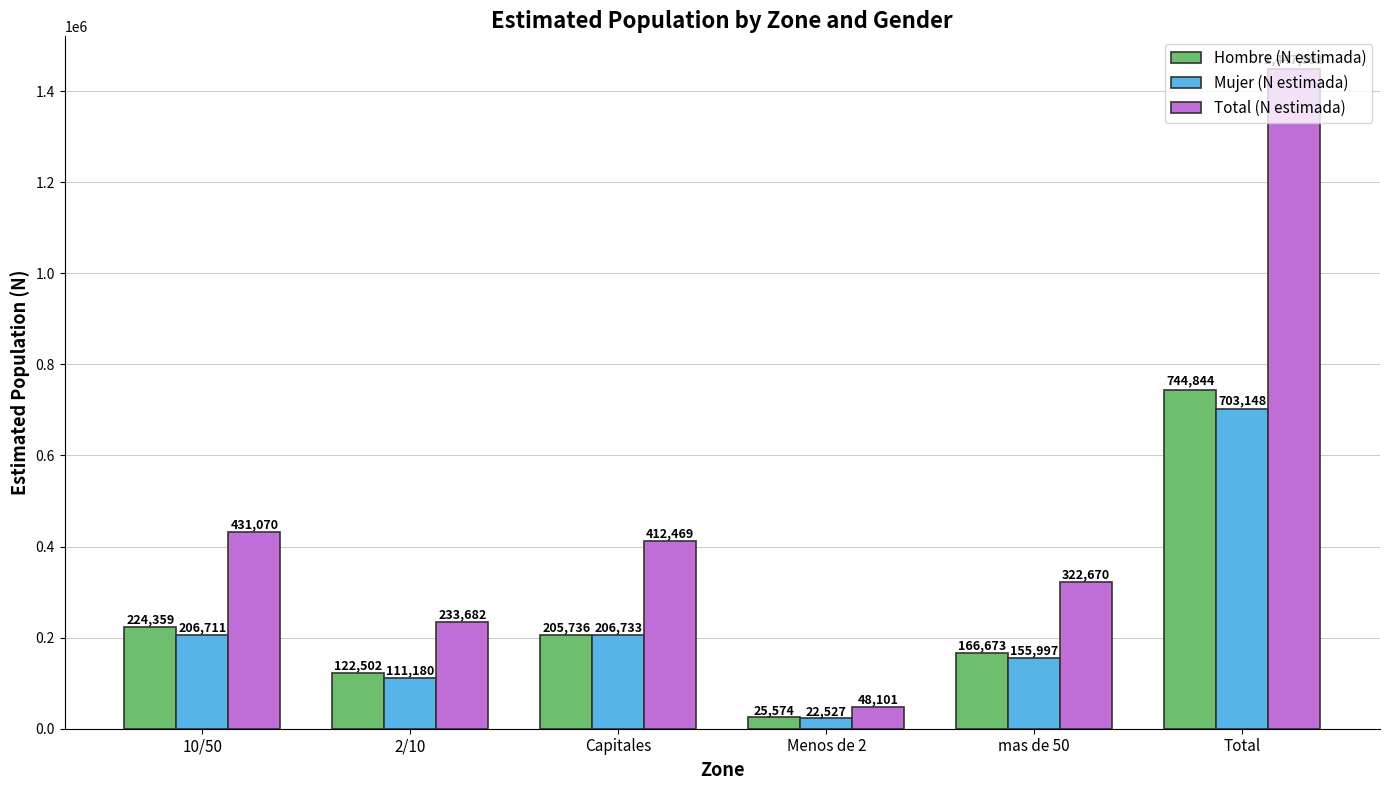

Is the value of Total (N estimada) at Menos de 2 greater than the value of Hombre (N estimada) at Total?

No